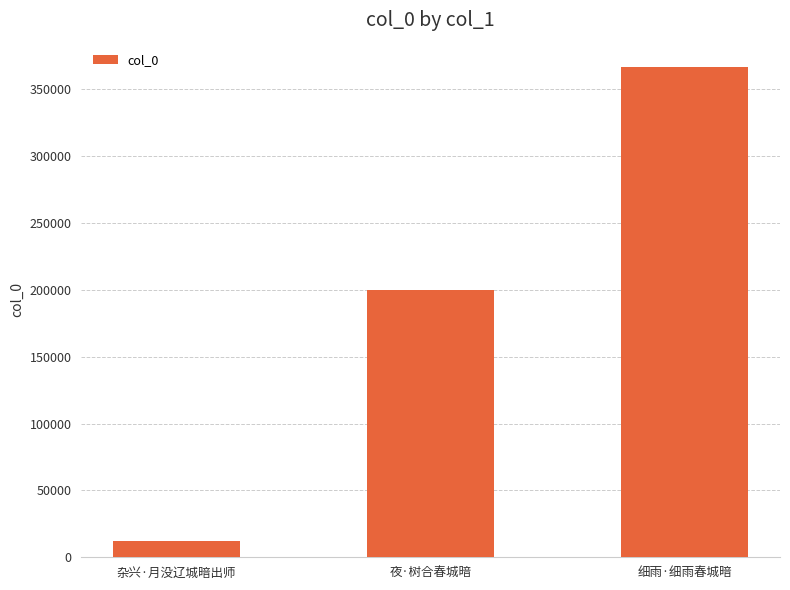

True or false: the data shows 247183 at 细雨·细雨春城暗.

False